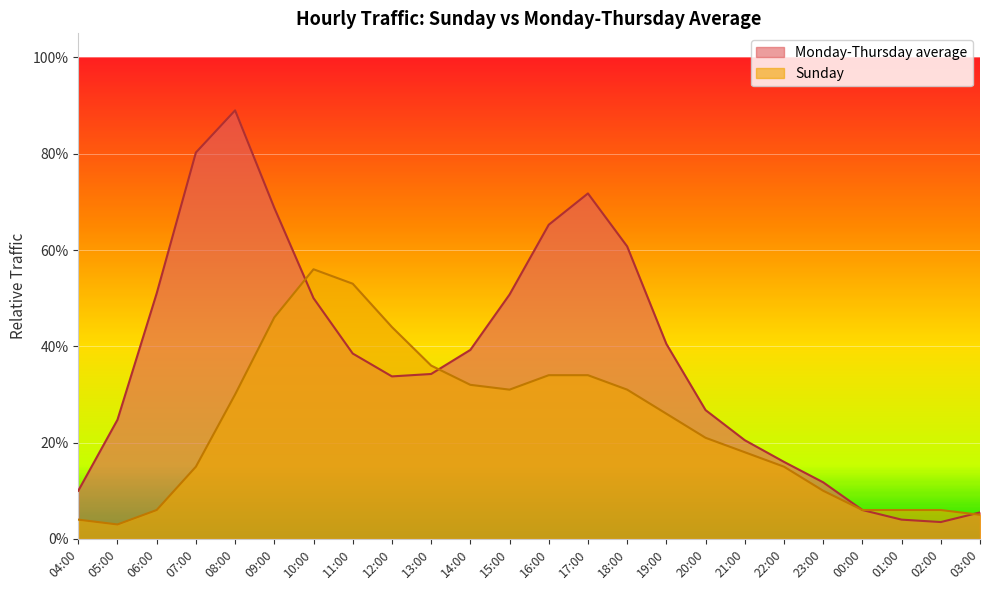

Which series ends up on top after the final intersection of Sunday and Monday-Thursday average?

Monday-Thursday average